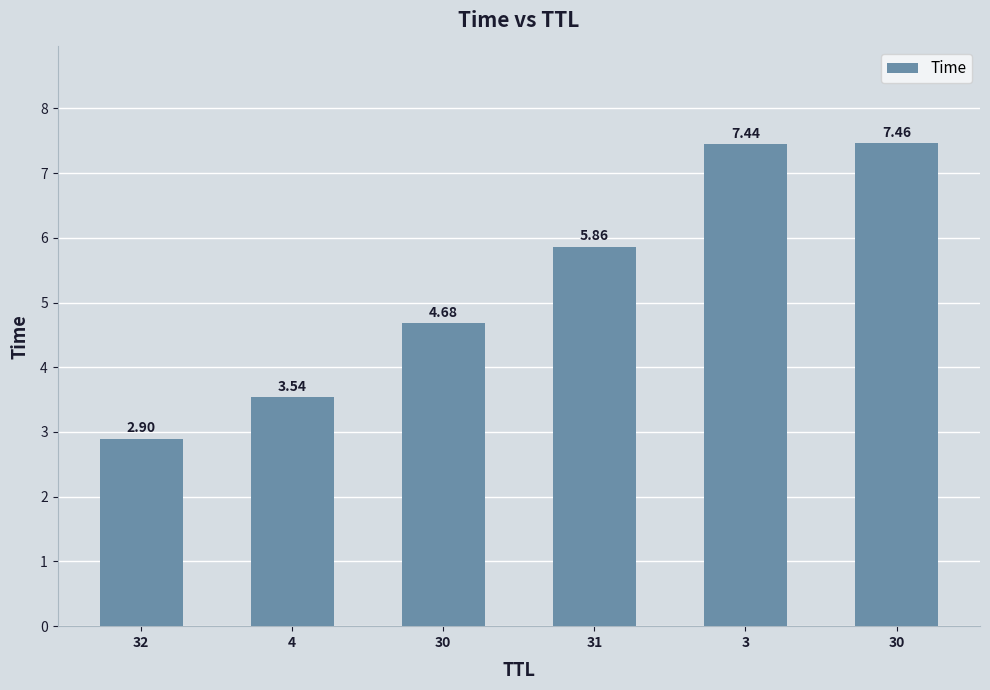

How many bars are there in total?

6